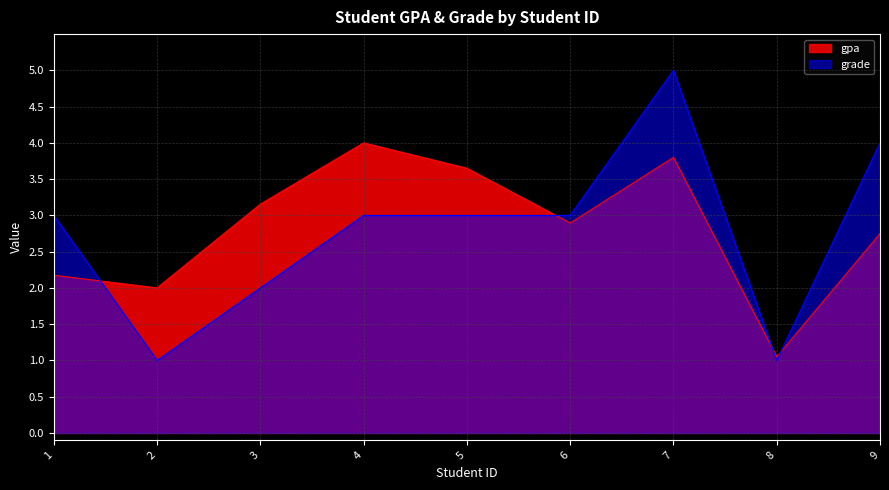

The gpa series shows 2.2 at 4. True or false?

False